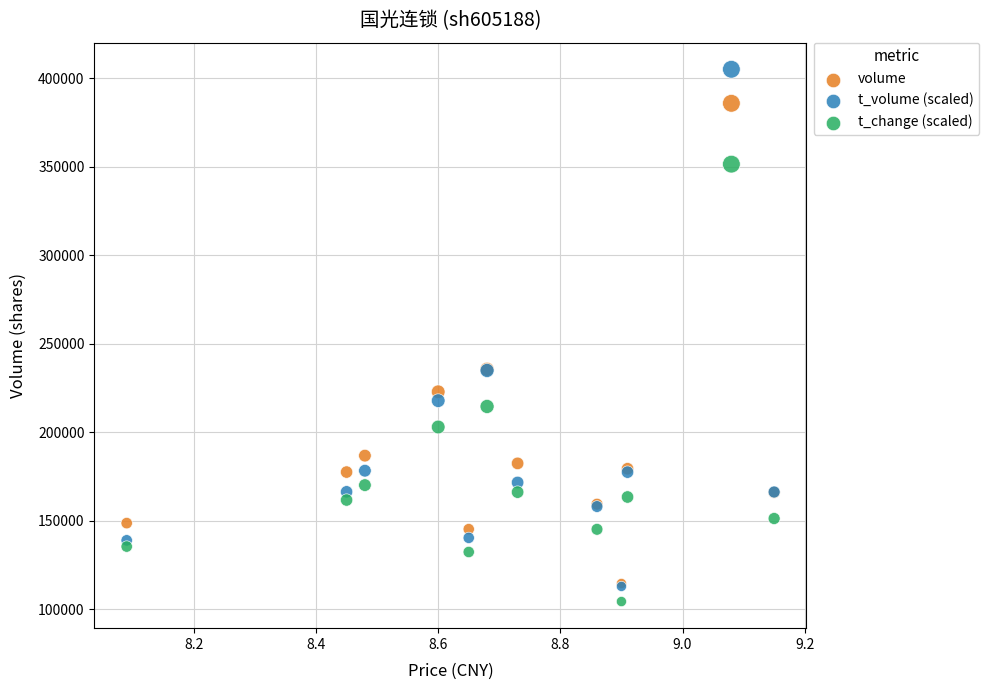

Which series contains the highest Y value?

t_volume (scaled)